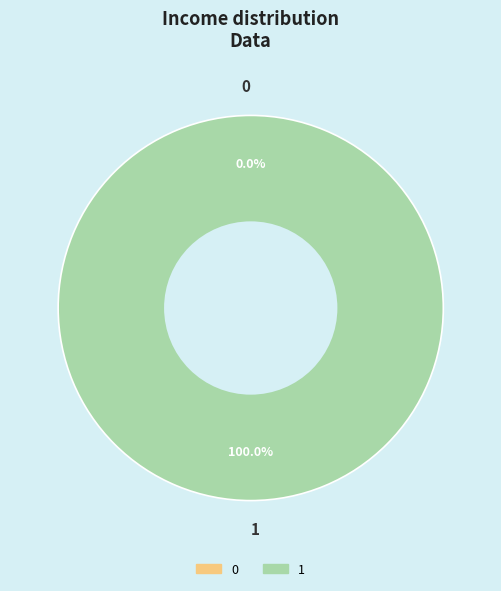

What percentage do 0 and 1 together represent?

100.0%